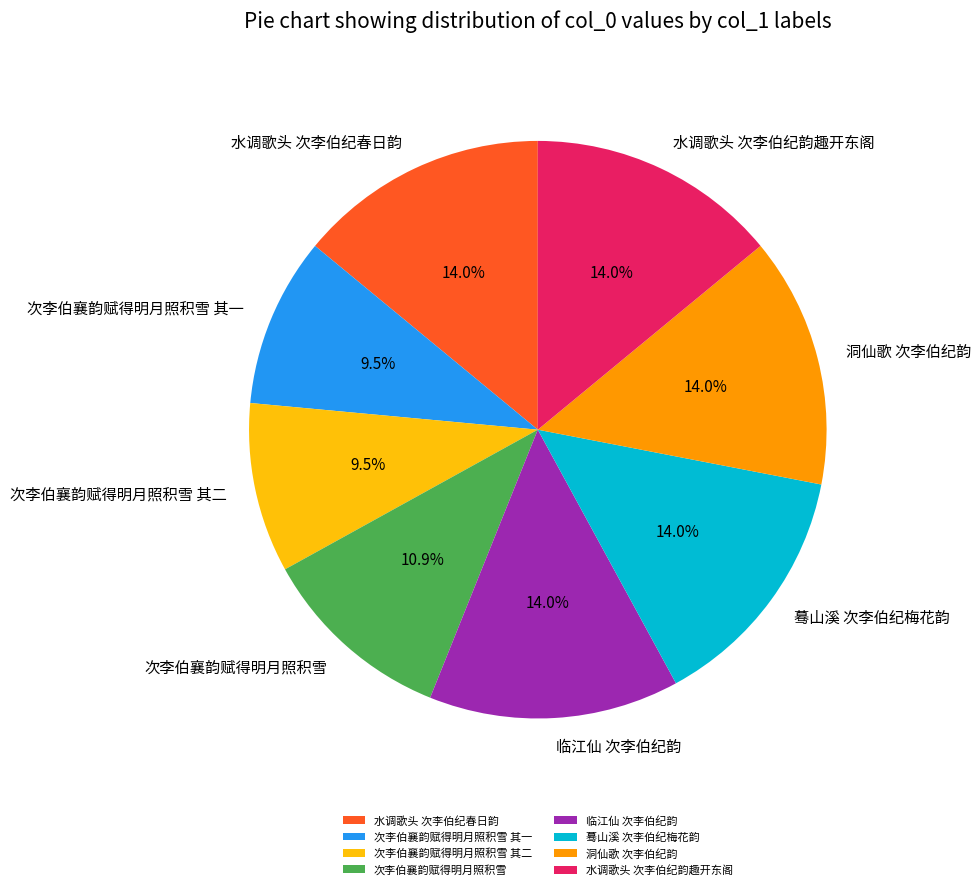

To the nearest percent, what is the average slice percentage?

12%